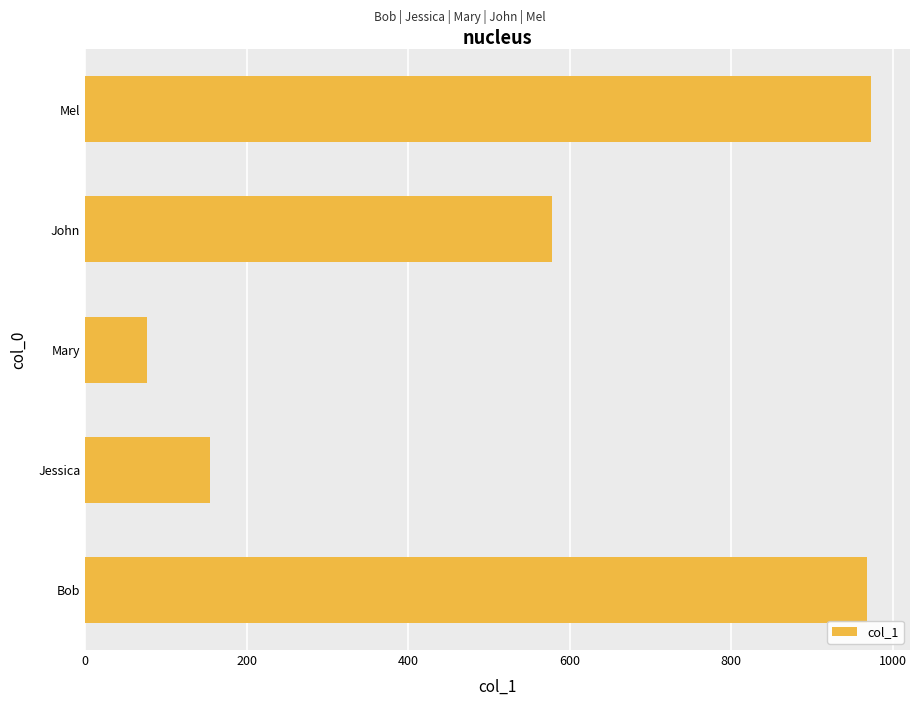

Which label corresponds to the smallest value in the chart?

Mary